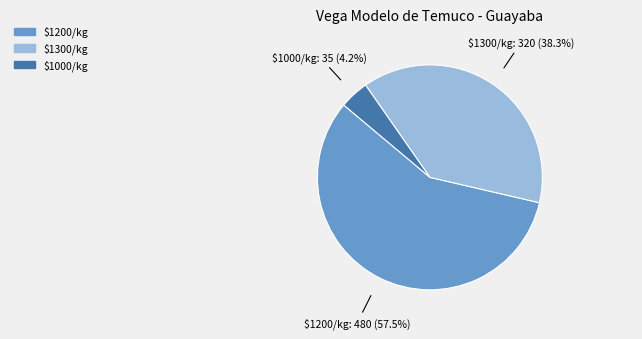

Does any single category account for the majority?

Yes